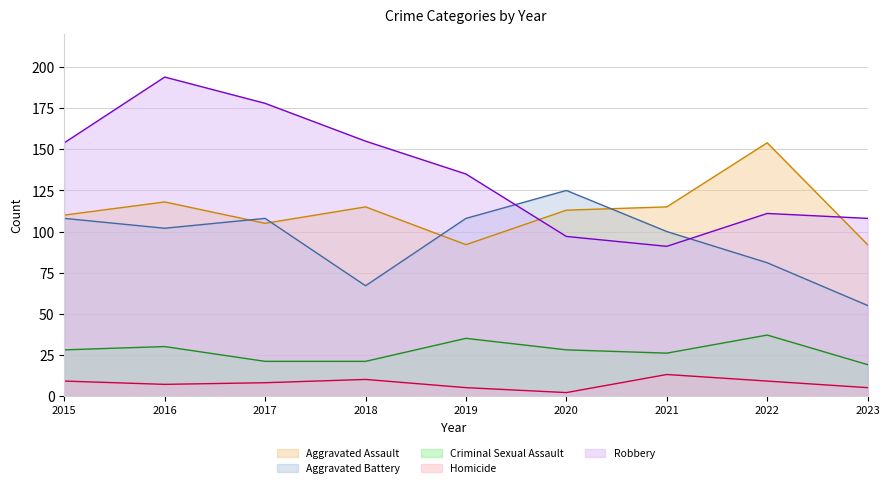

Between 2015 and 2022, which series saw the biggest shift?

Aggravated Assault (line)